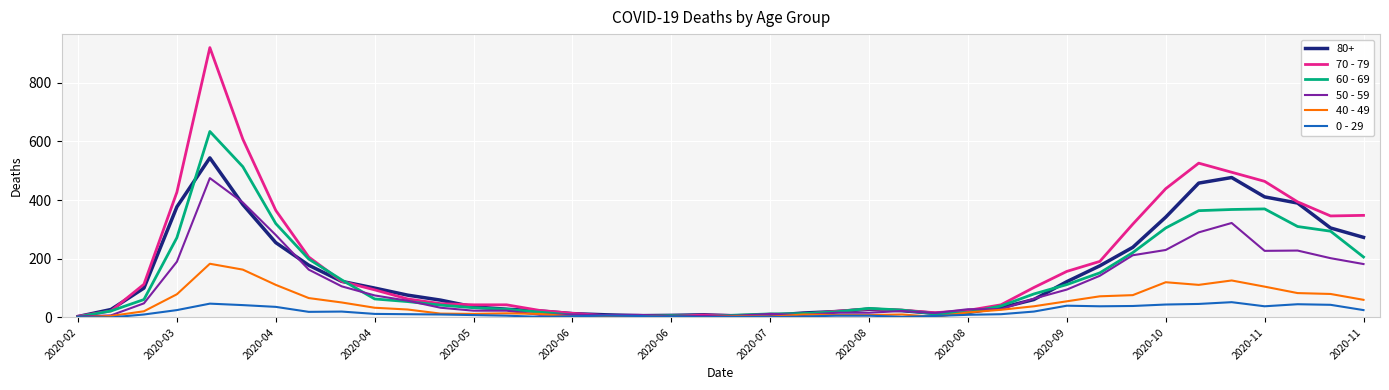

Which series has the widest spread of values?

70 - 79